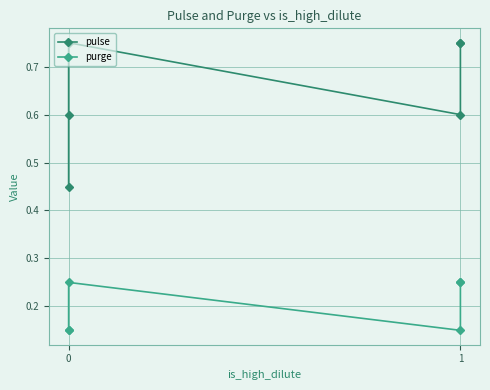

Is this an area chart (filled region under the line)?

No